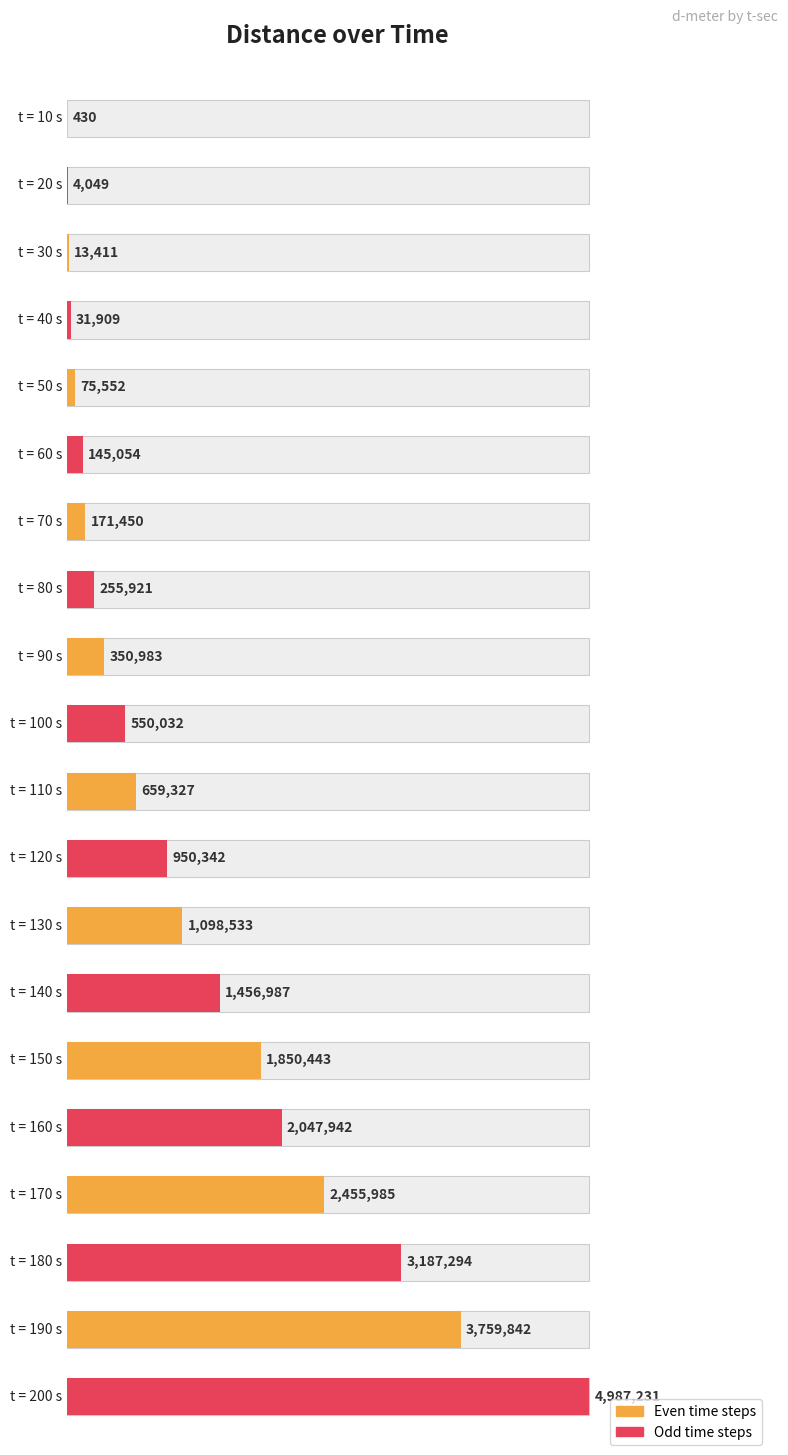

Read the value at 130, to the nearest 100.

1098500